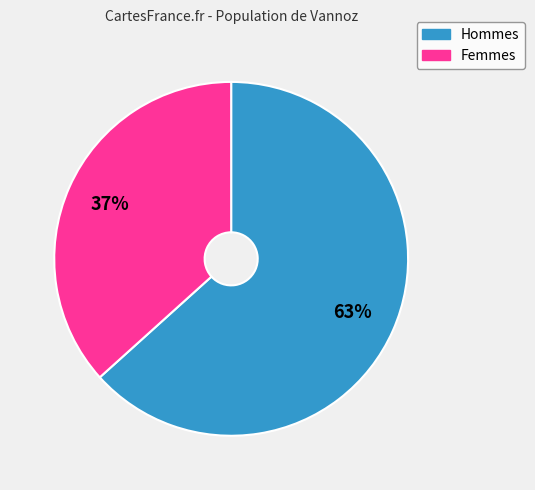

Is there a majority slice in this chart?

Yes